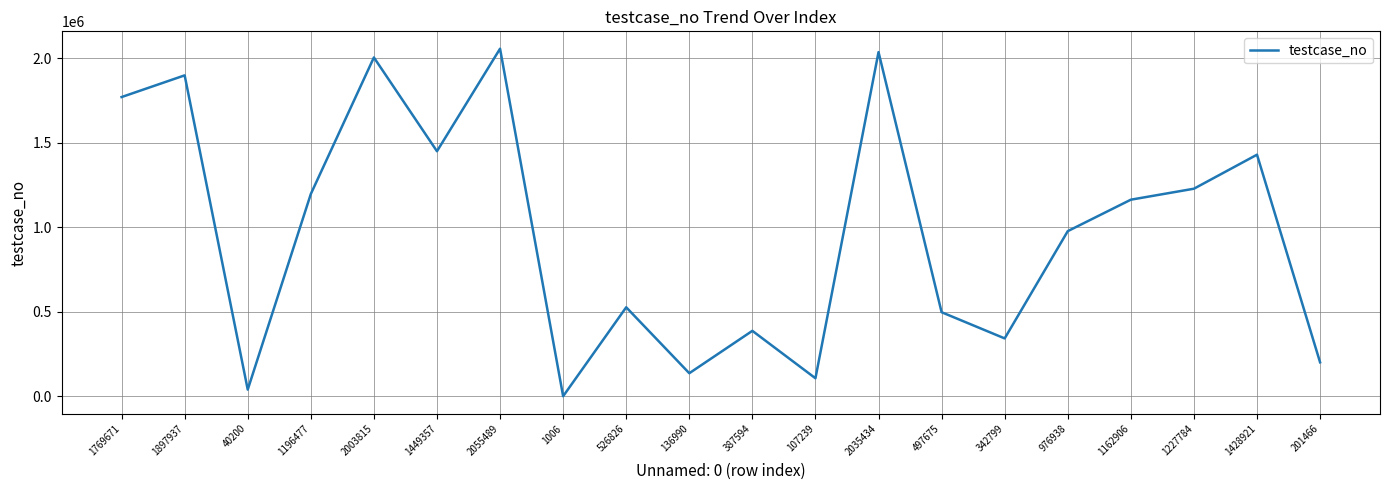

What is the ratio of the value at 342799 to the value at 976938?

0.4